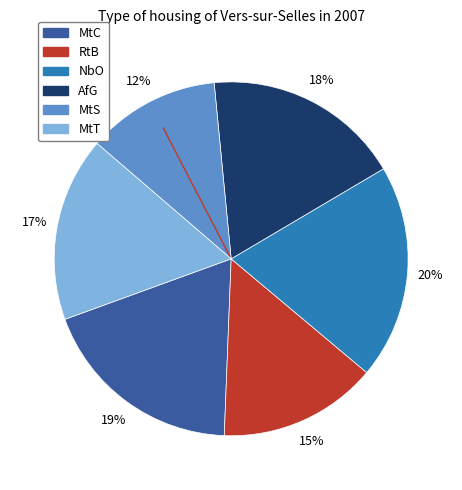

Between AfG and MtC, which is larger?

MtC